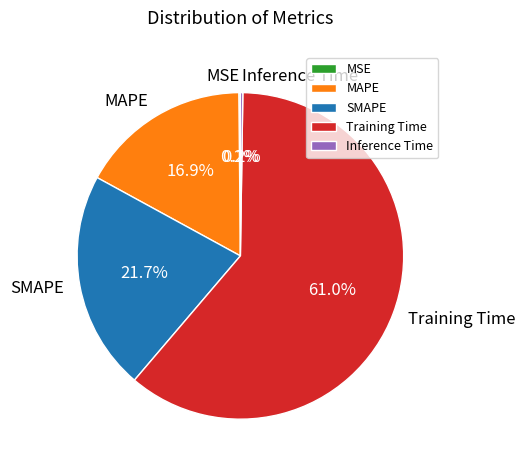

Which slice is the largest?

Training Time